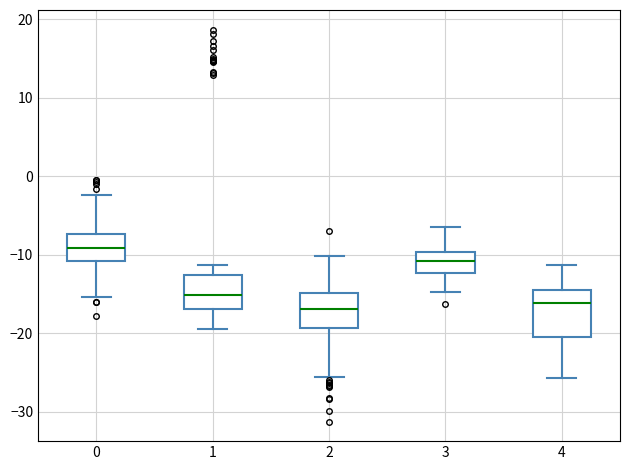

Reading left to right, transcribe this box plot: for each box, give where its median line is, the range the box spans, and where its two whiskers end, as read against the y-axis. The values are not printed on the chart, so give them approximately, as read against the axis.

0: median -9, box -11 to -7, whiskers -15 to -2
1: median -15, box -17 to -13, whiskers -19 to -11
2: median -17, box -19 to -15, whiskers -26 to -10
3: median -11, box -12 to -10, whiskers -15 to -6
4: median -16, box -20 to -14, whiskers -26 to -11